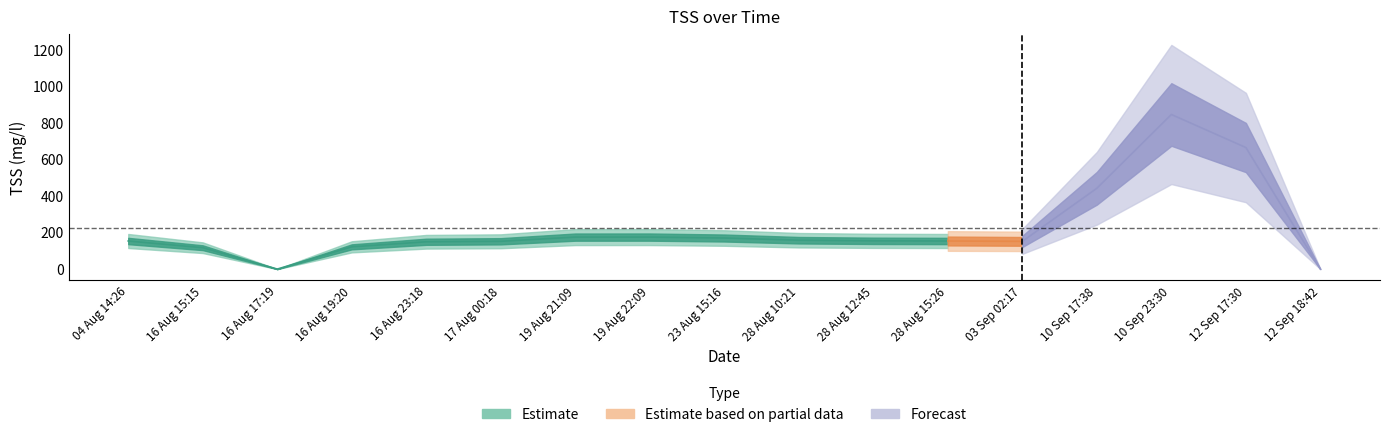

What position from the right is 04 Aug 14:26?

17